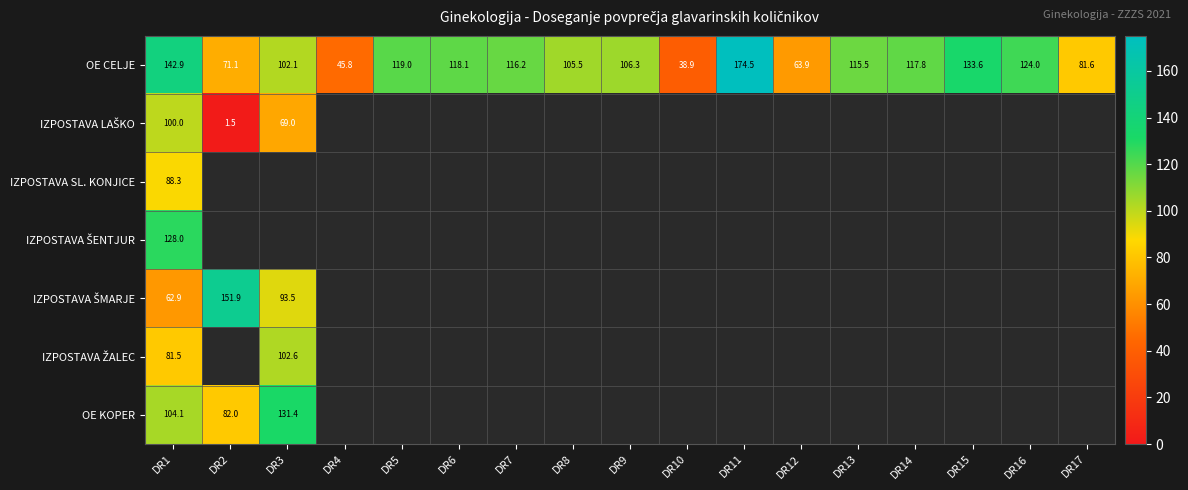

What is the minimum value shown in the chart?

1.5